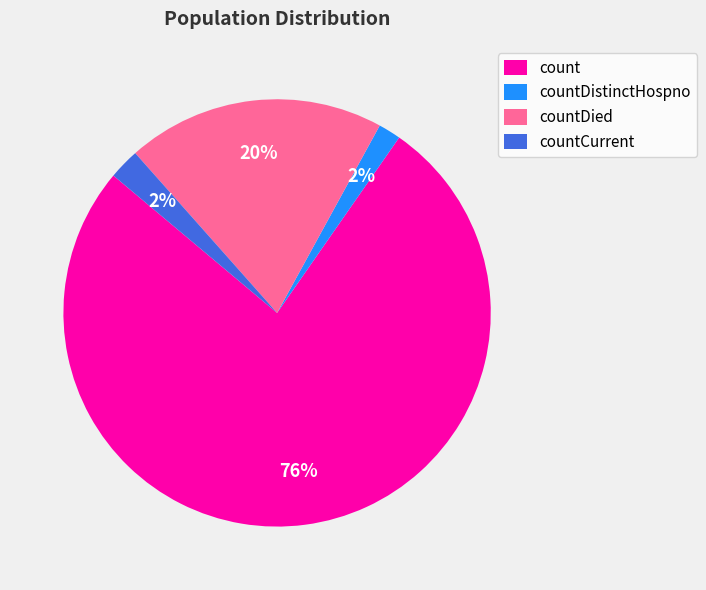

What is the largest slice in the pie chart?

count